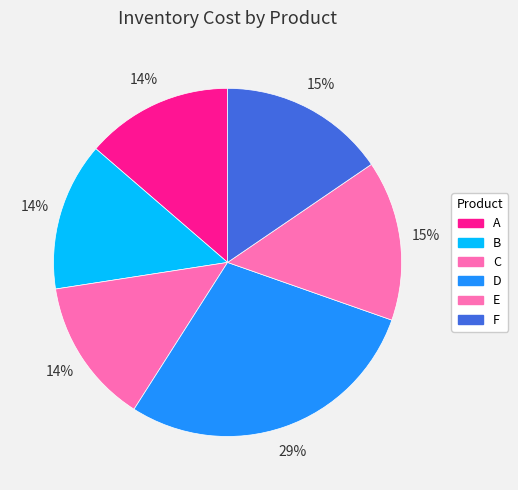

Rank the categories by value from lowest to highest.

C, A, B, E, F, D